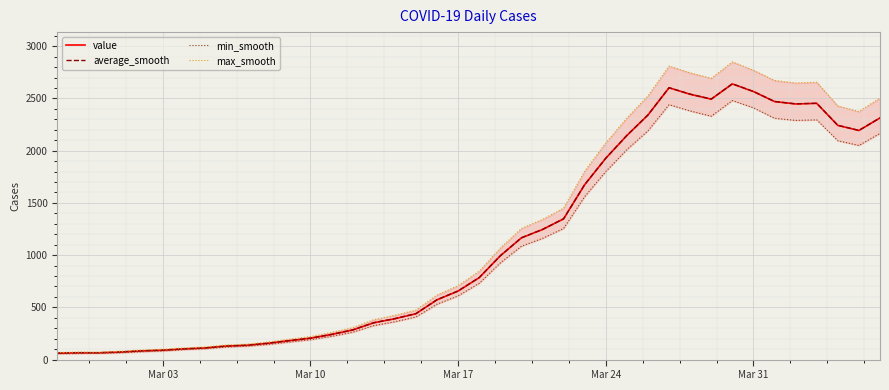

What value does the value series have at Mar 17, to the nearest 50?

650